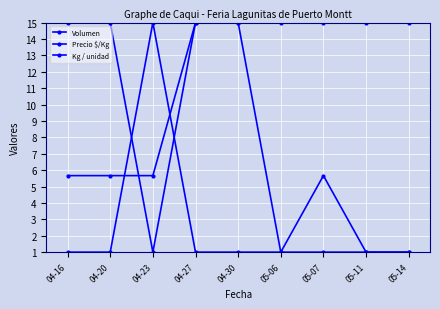

Reading right to left, list all the values displayed in this chart.

Volumen: 1.0	1.0	5.7	1.0	15.0	15.0	5.7	5.7	5.7
Precio $/Kg: 15.0	15.0	15.0	15.0	15.0	15.0	1.0	15.0	15.0
Kg / unidad: 1.0	1.0	1.0	1.0	1.0	1.0	15.0	1.0	1.0